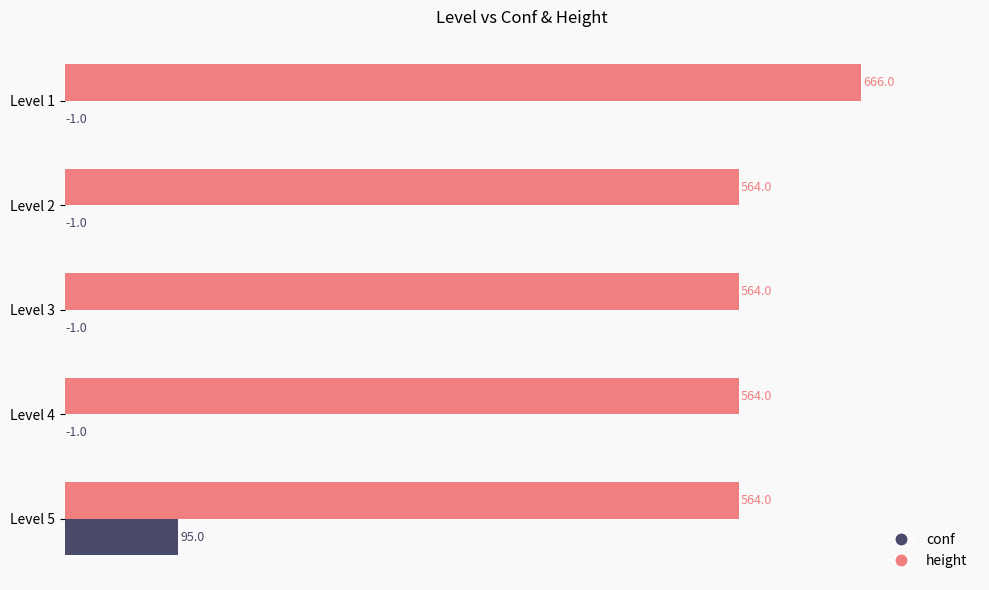

How many series are shown in this chart?

2